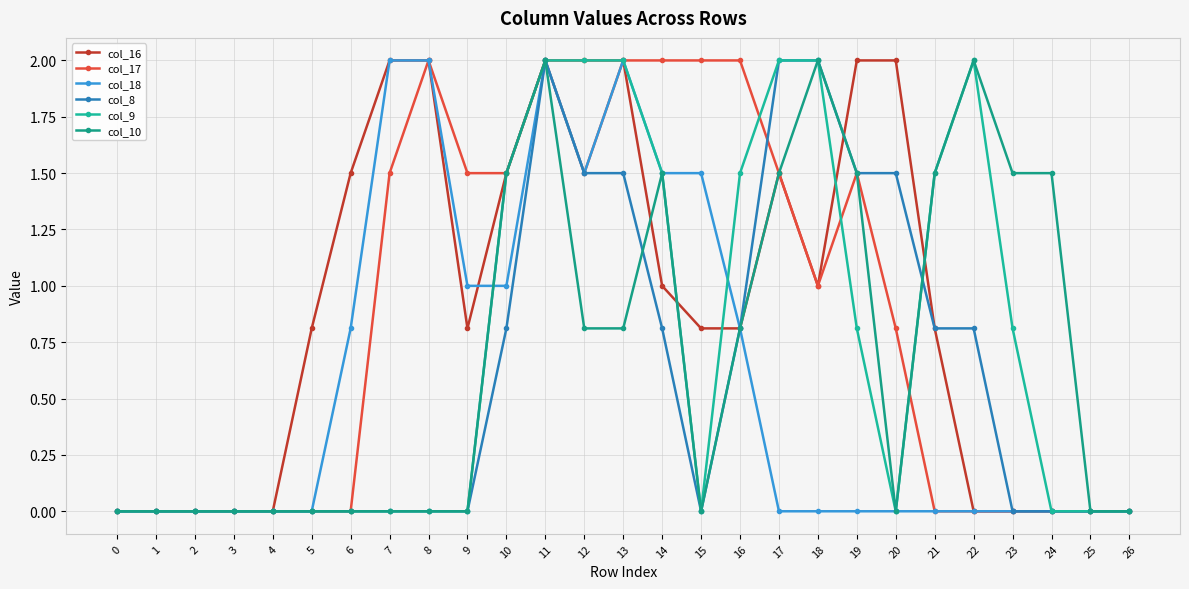

Count the number of categories in the chart.

27